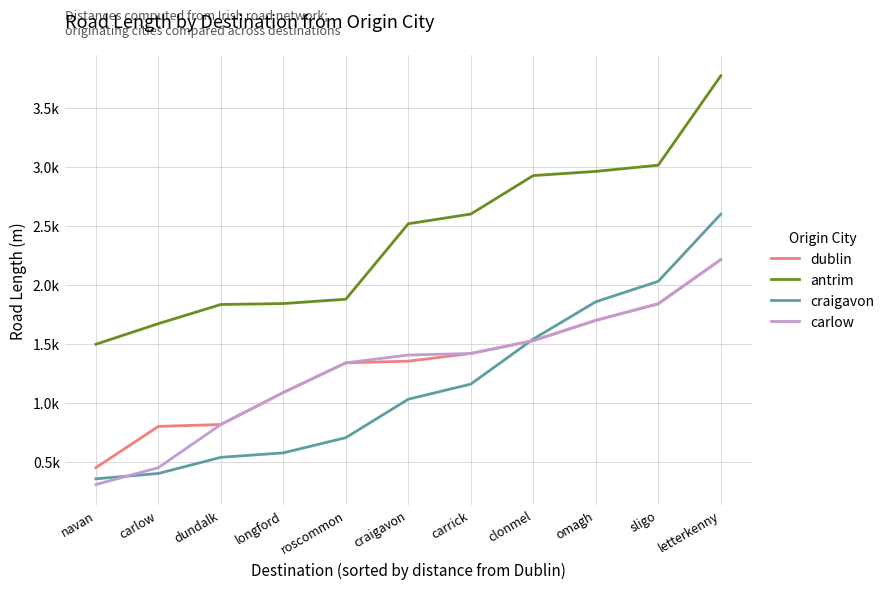

What are all the series names shown in the legend?

dublin, antrim, craigavon, carlow